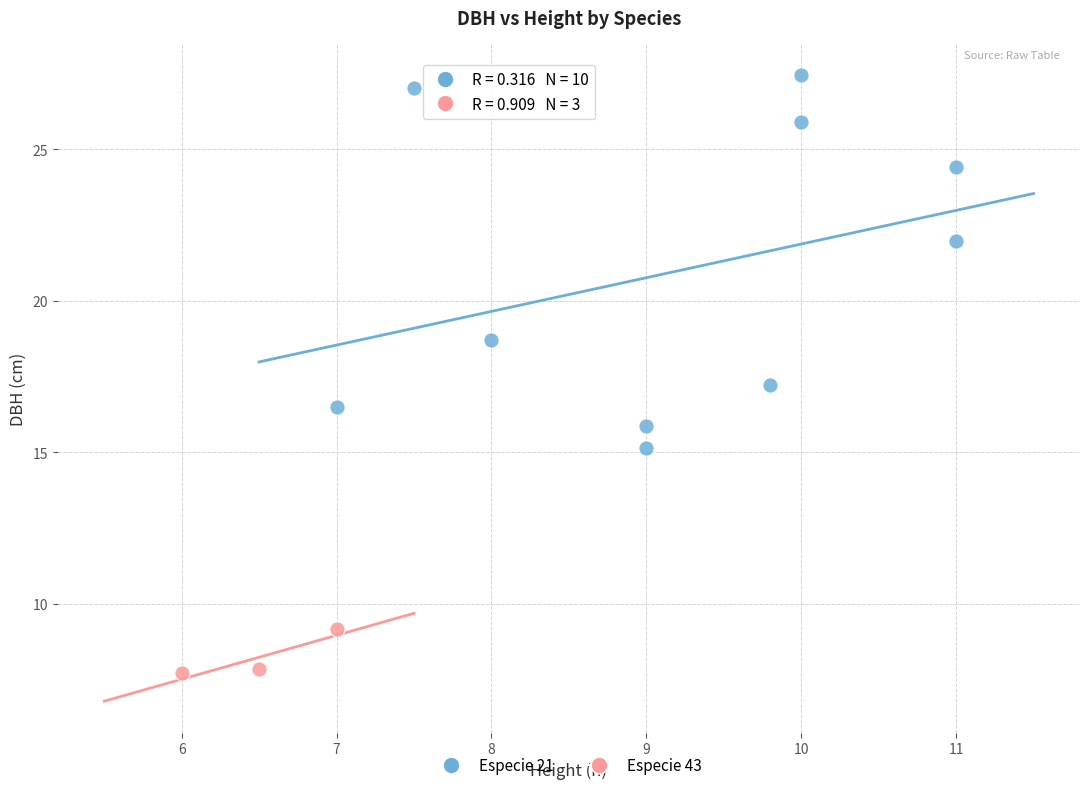

Which series contains the lowest Y value?

Especie 43